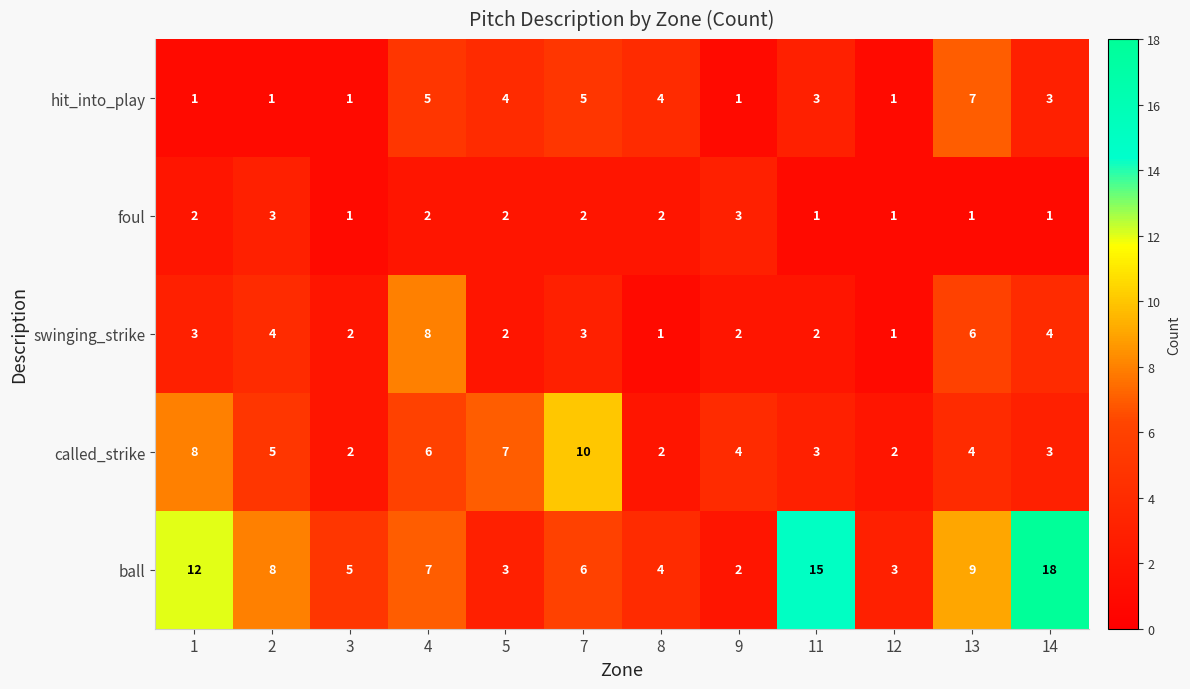

True or false: ball has a value of 2 at 5.

False